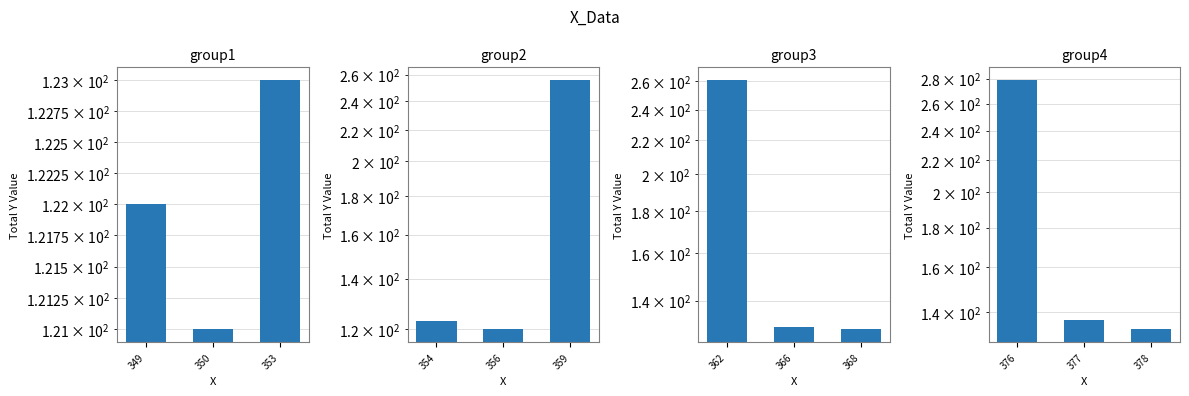

What is the sum of all group3 values?

520